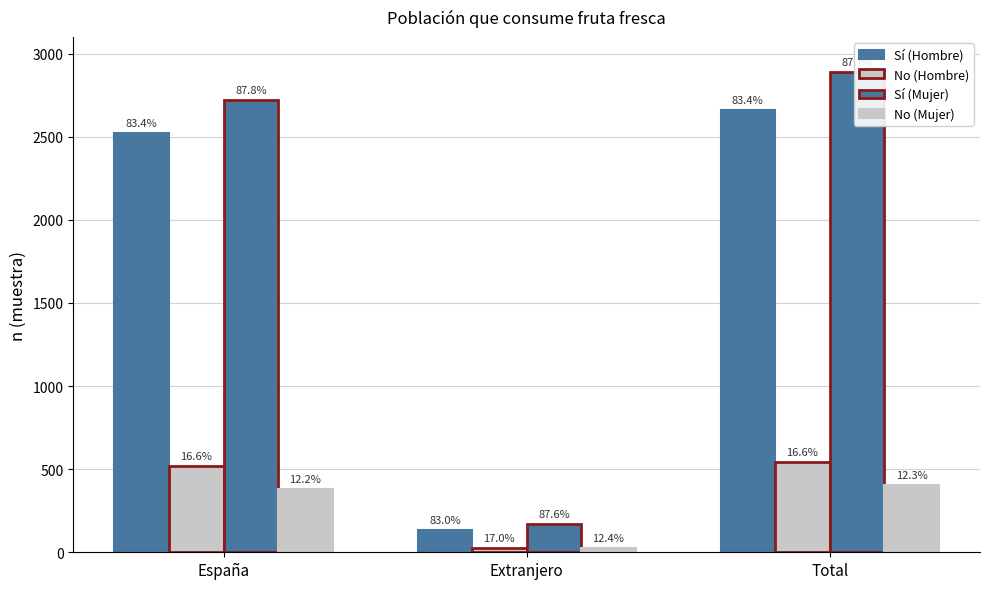

Is the value of Sí (Mujer) at España greater than the value of Sí (Hombre) at Total?

Yes